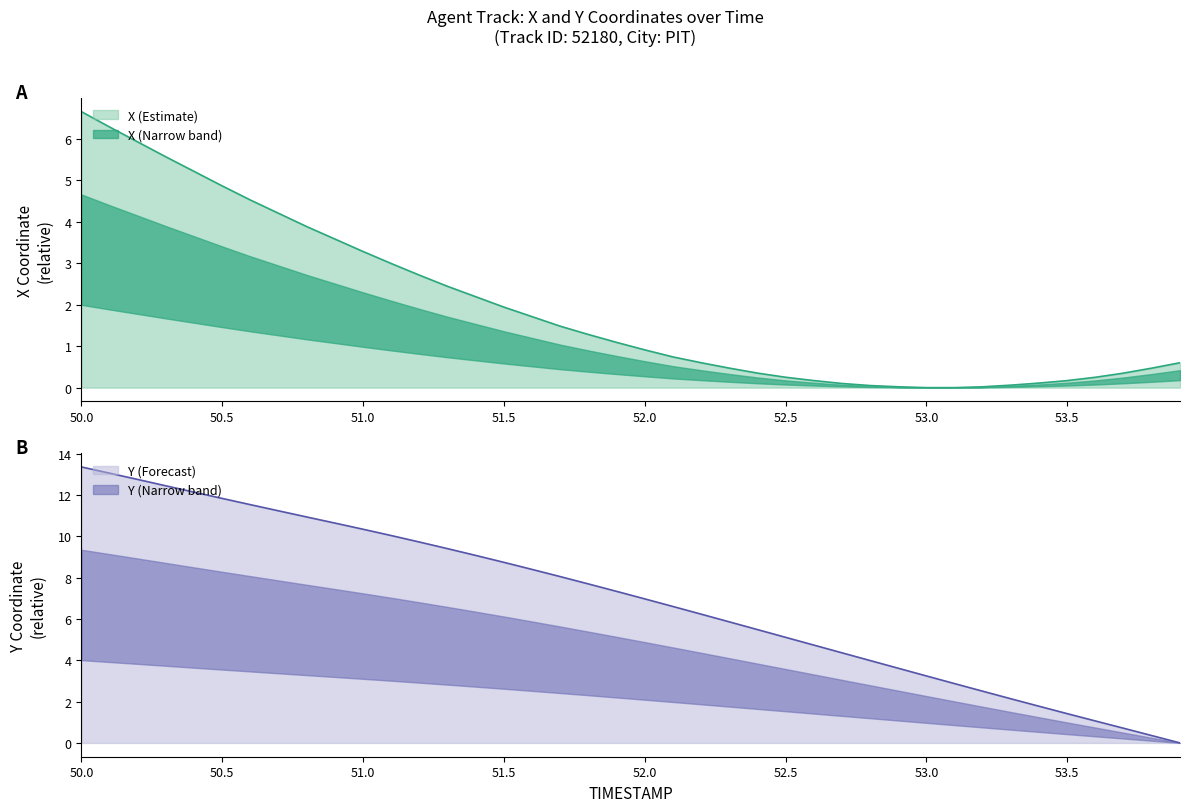

Which category has the lowest value across all series?

53.0